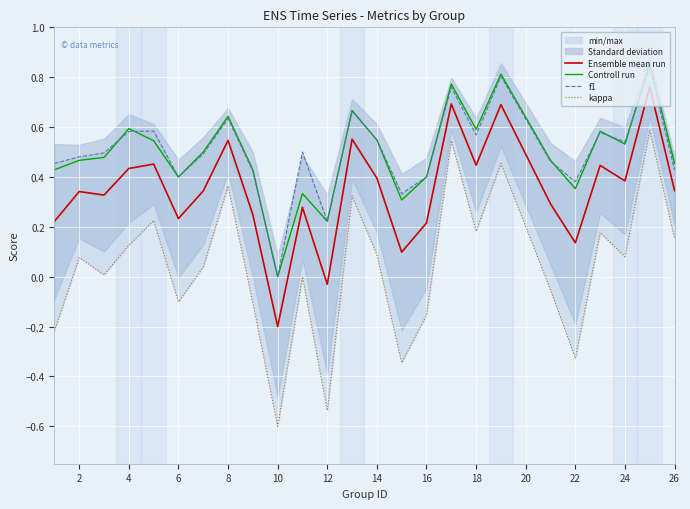

The f1 series shows 0.9 at 4. True or false?

False